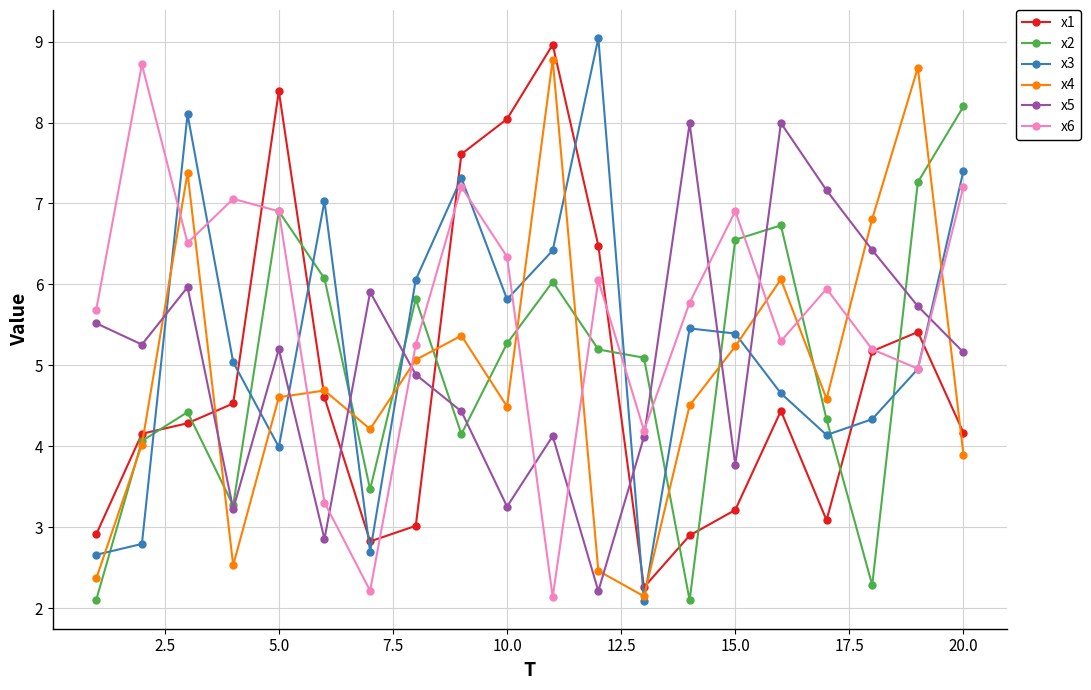

What is the value of the x4 point at the 8th from the left?

5.1